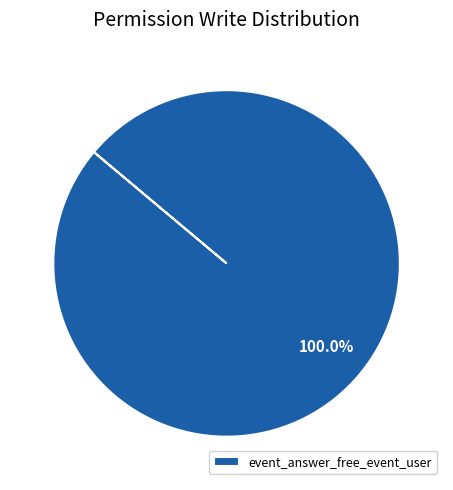

Count the number of slices in the pie.

1